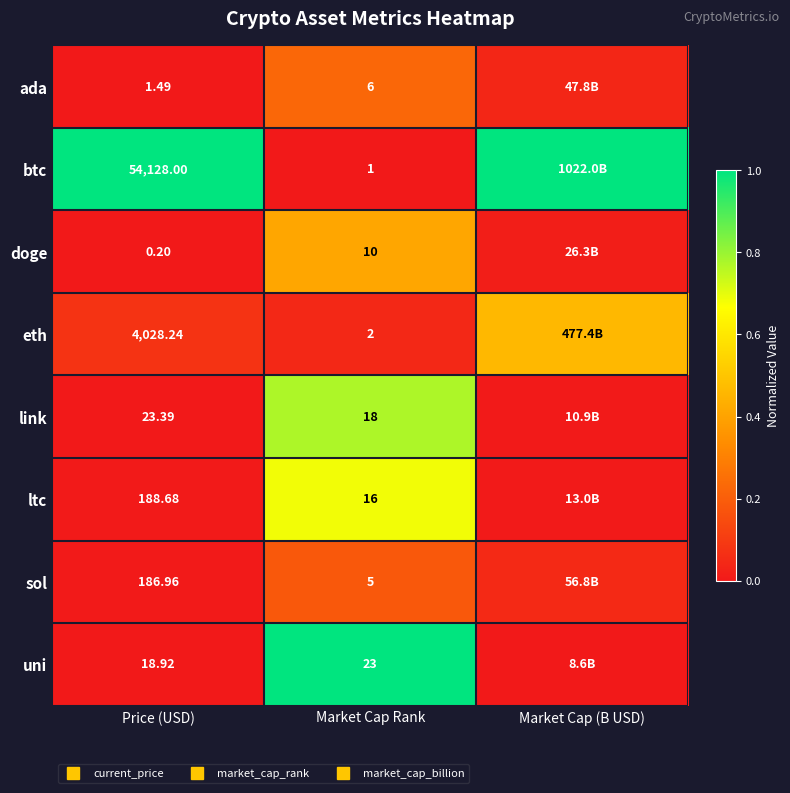

Count the number of categories in the chart.

3